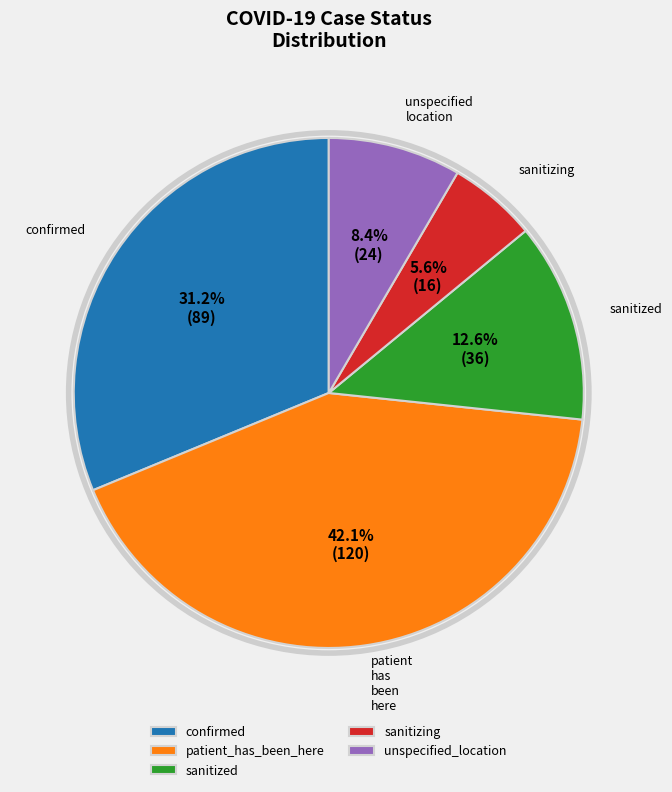

How many slices are in this pie chart?

5